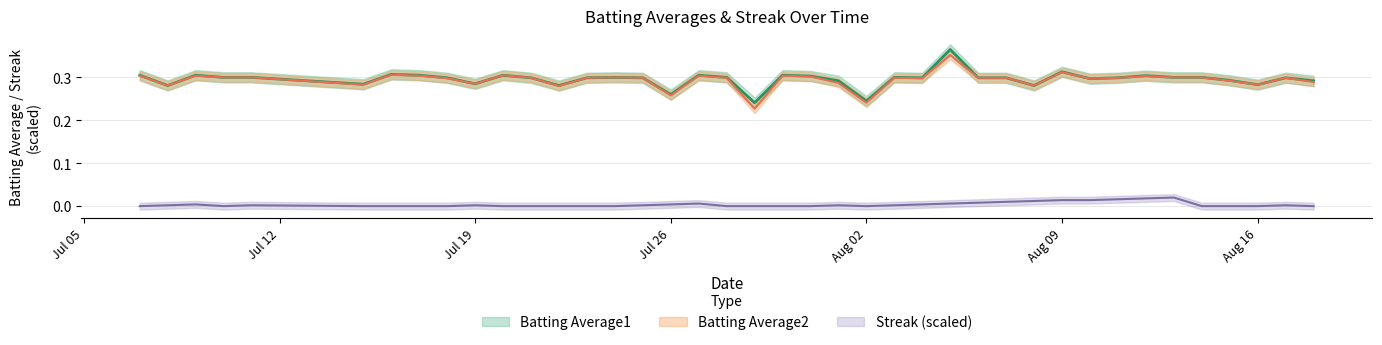

Read the Batting Average1 value at 2010-07-28.

0.3